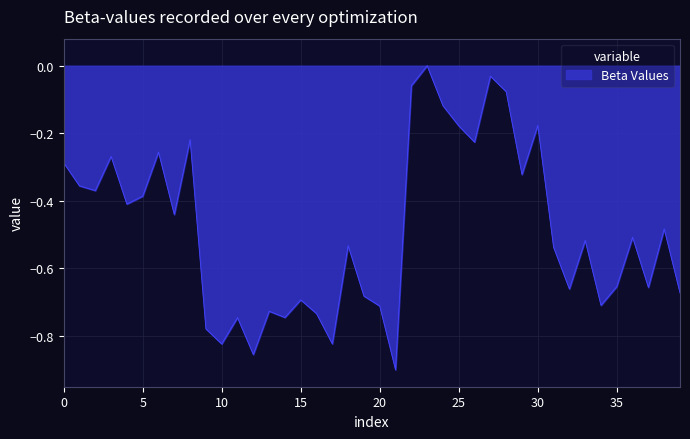

How many lines are shown in the chart?

1